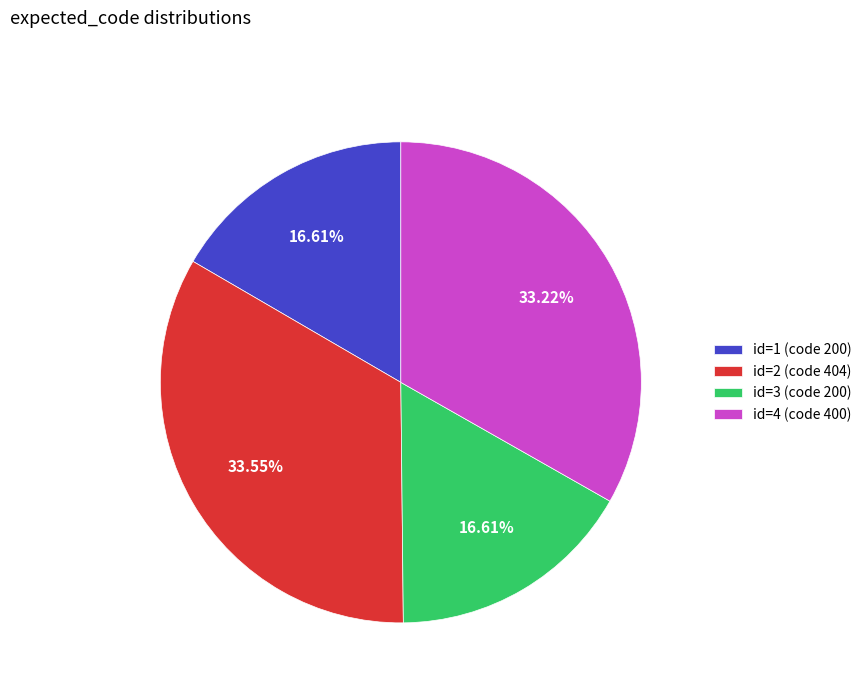

Is the sum of id=1 (code 200) and id=4 (code 400) greater than half?

No